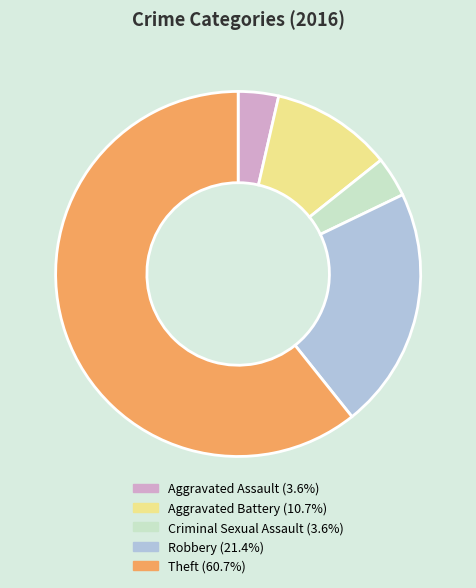

Approximately how many times larger is the value at Aggravated Assault compared to Theft?

0.1